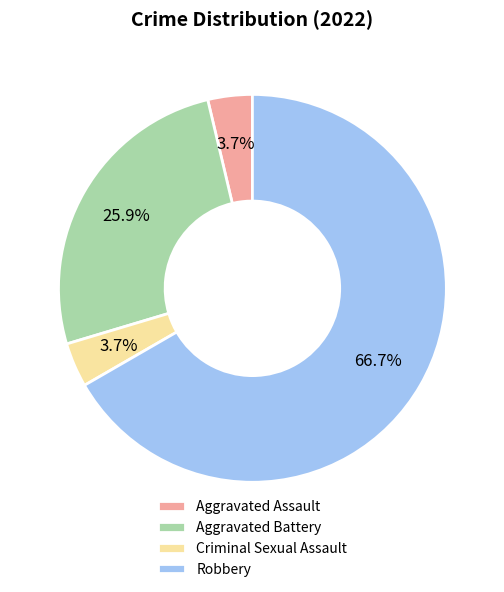

To the nearest percent, what portion does Aggravated Battery represent?

26%